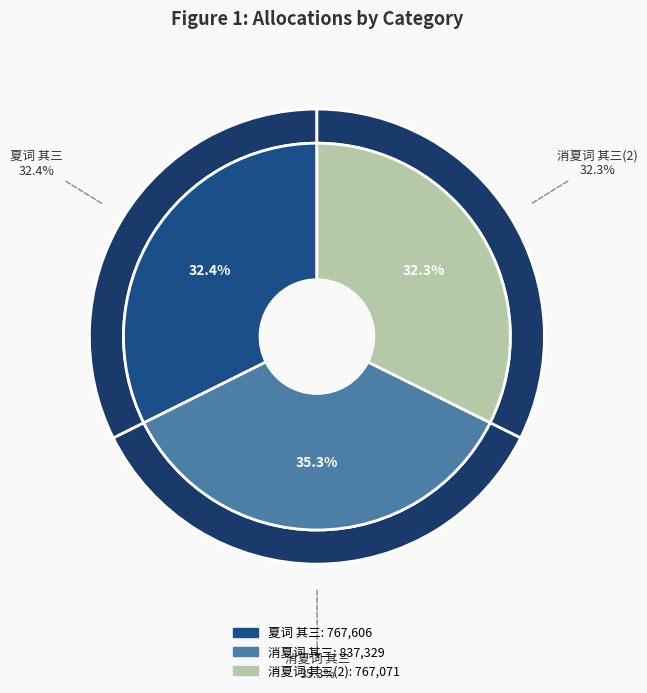

What is the ratio of the value at 消夏词 其三 to the value at 消夏词 其三 ?

1.1